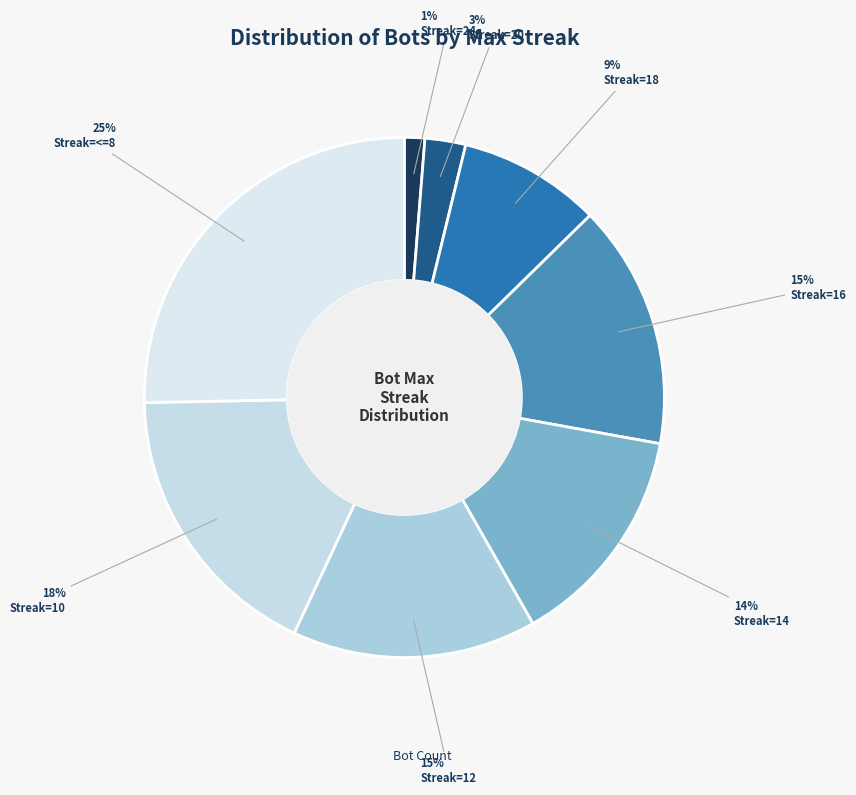

Which category has the smallest portion of the pie?

24